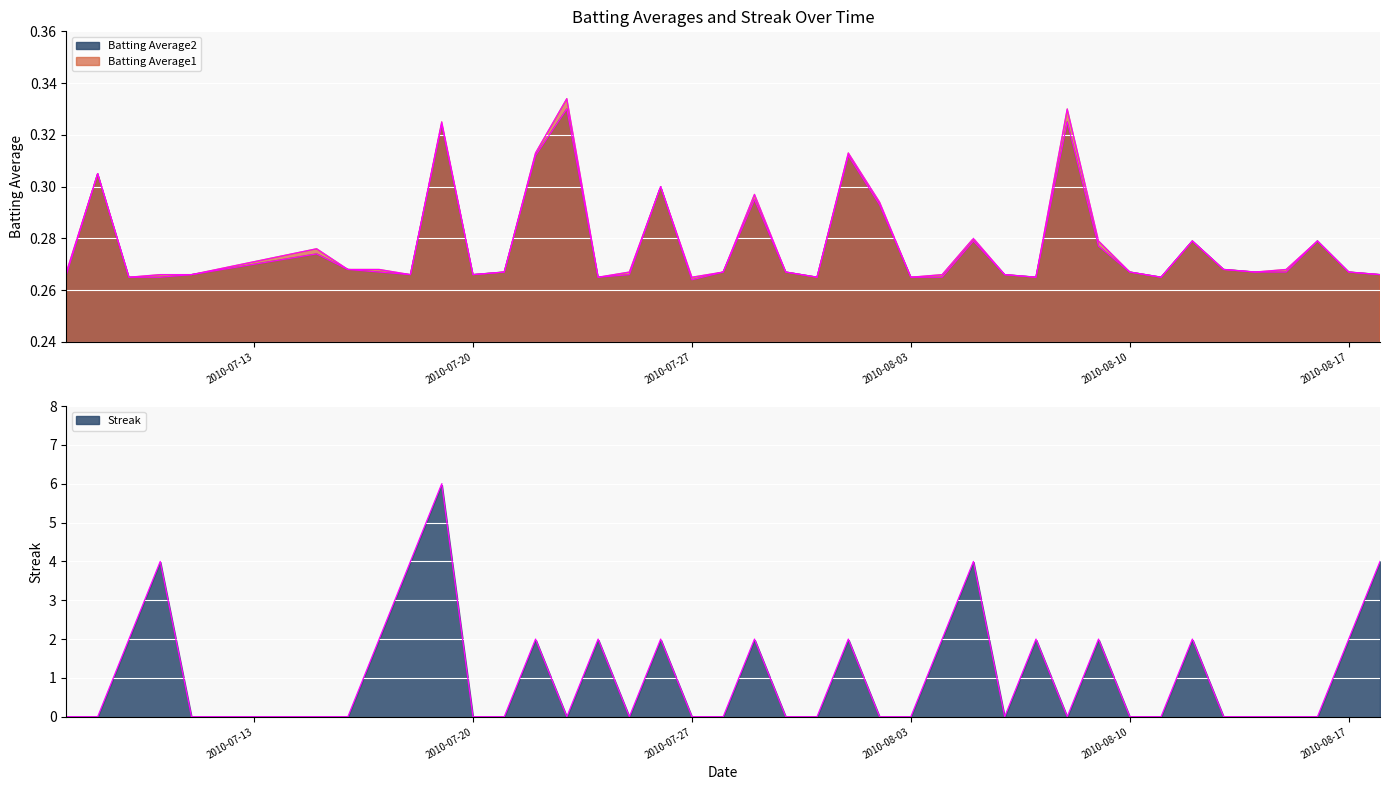

The value of Streak at 2010-07-24 is 2.0. True or false?

True